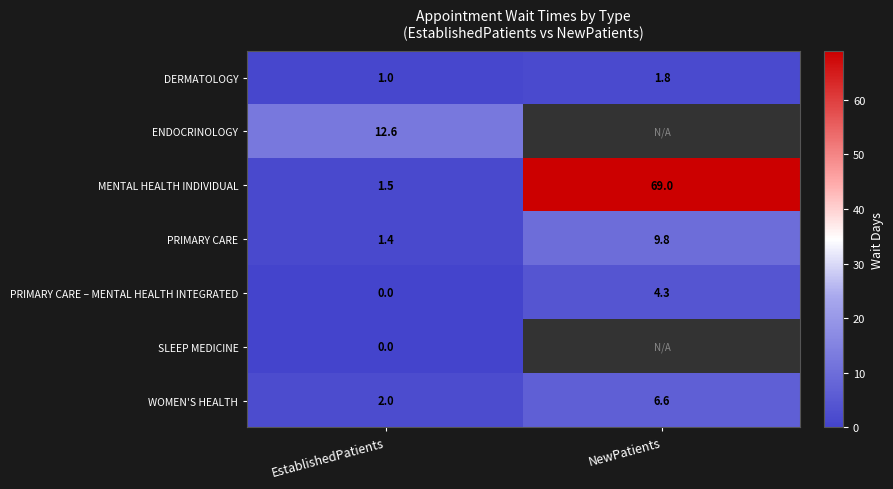

What is the difference between the highest and lowest values at EstablishedPatients?

12.6